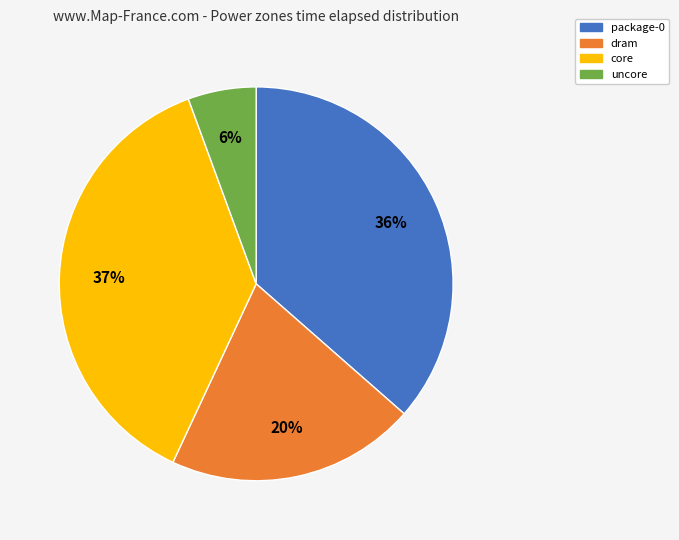

What percentage is the core slice, to the nearest percent?

37%